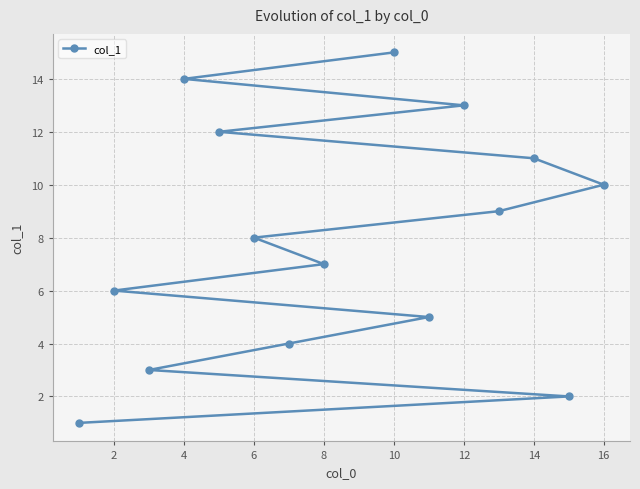

What is the sum of all values?

120